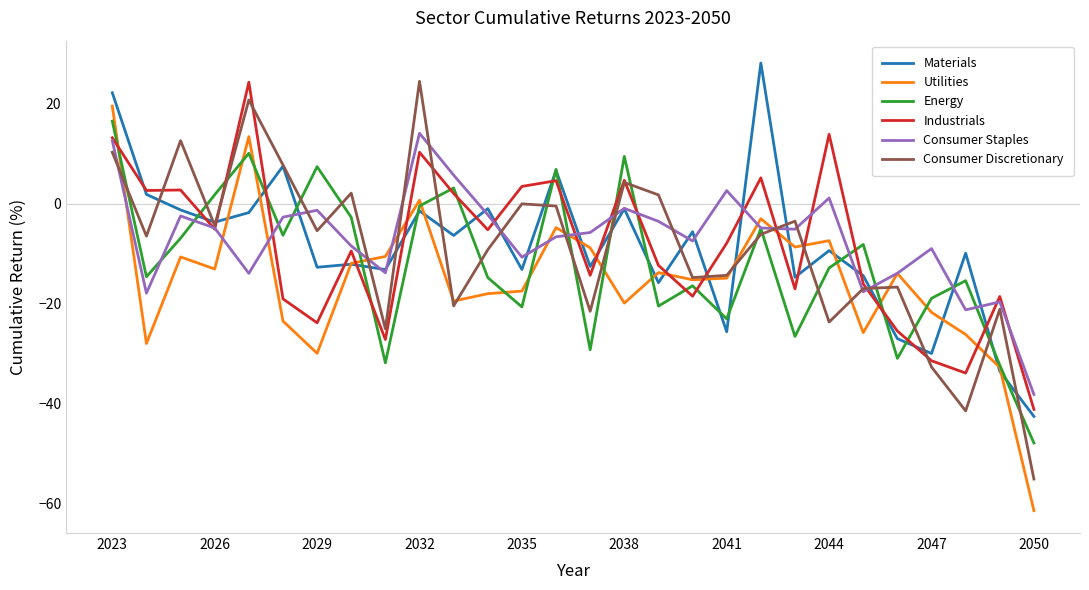

What is the lowest value of the Industrials series?

-41.2